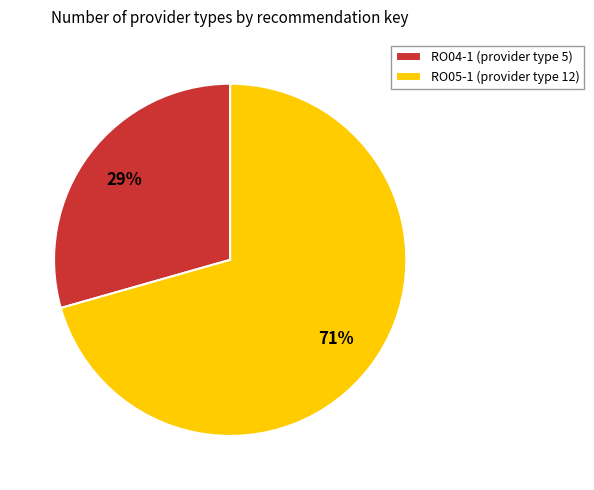

To the nearest percent, what portion does RO05-1 represent?

71%